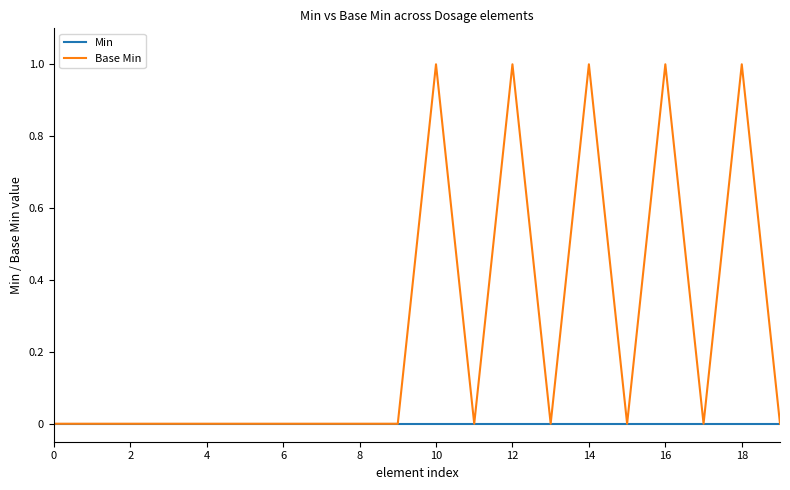

Which series has the largest total across all categories?

Base Min